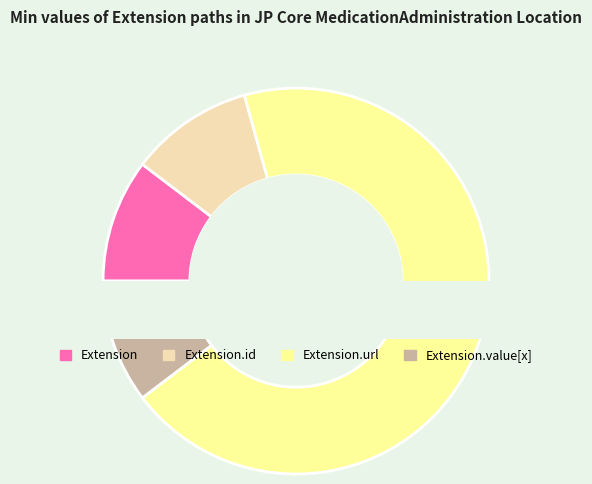

Is Extension.url the majority of the pie?

Yes